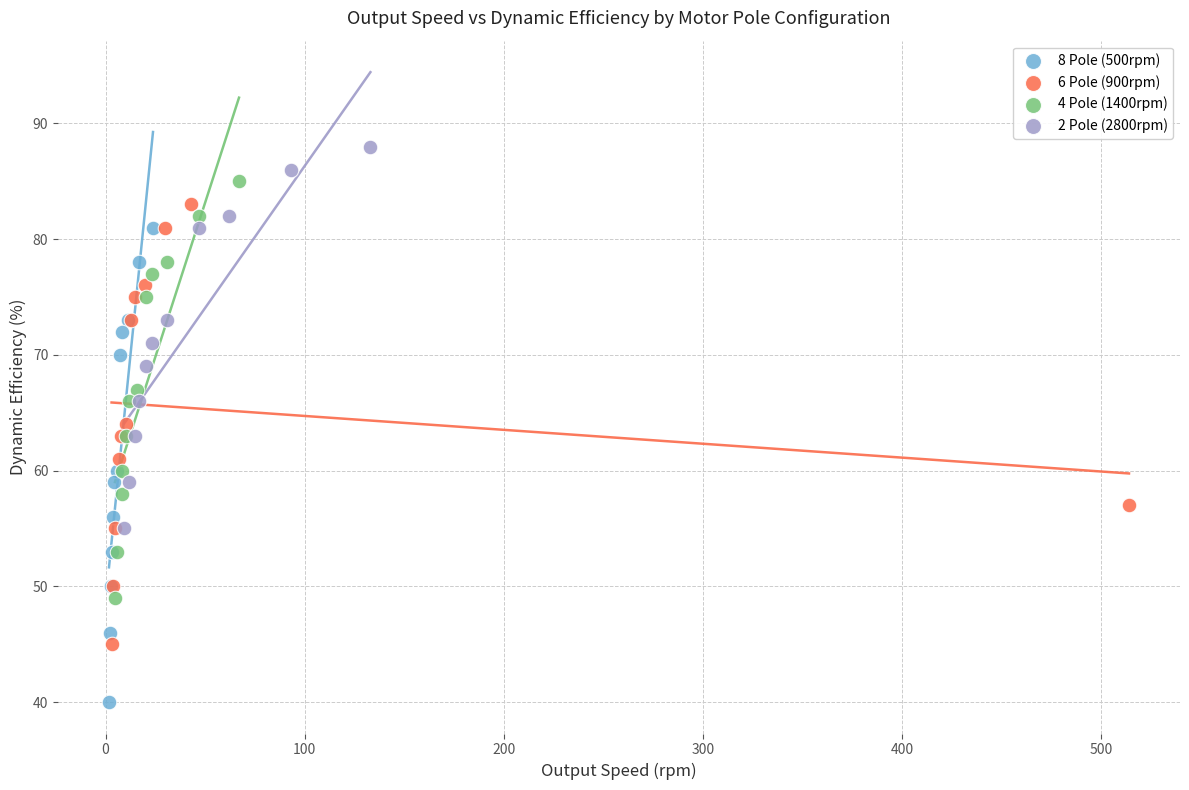

Which series has the largest Y range (max minus min)?

8 Pole (500rpm)